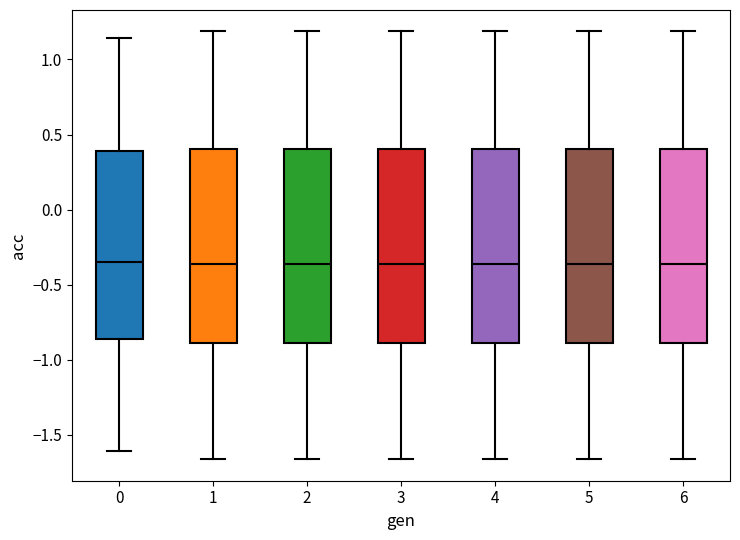

Reading left to right, transcribe this box plot: for each box, give where its median line is, the range the box spans, and where its two whiskers end, as read against the y-axis. The values are not printed on the chart, so give them approximately, as read against the axis.

0: median -0.35, box -0.85 to 0.40, whiskers -1.60 to 1.15
1: median -0.35, box -0.90 to 0.40, whiskers -1.65 to 1.20
2: median -0.35, box -0.90 to 0.40, whiskers -1.65 to 1.20
3: median -0.35, box -0.90 to 0.40, whiskers -1.65 to 1.20
4: median -0.35, box -0.90 to 0.40, whiskers -1.65 to 1.20
5: median -0.35, box -0.90 to 0.40, whiskers -1.65 to 1.20
6: median -0.35, box -0.90 to 0.40, whiskers -1.65 to 1.20